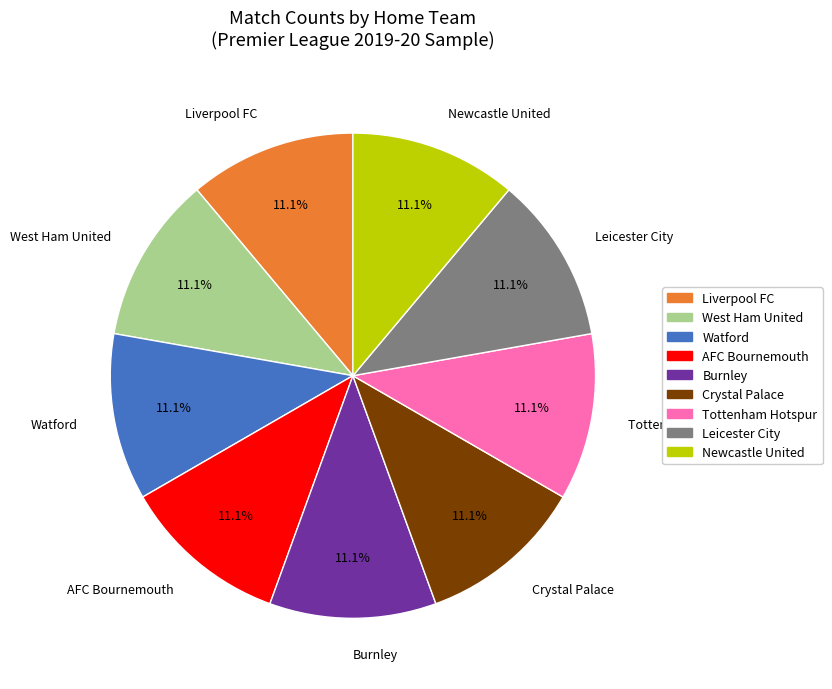

Count the number of slices in the pie.

9